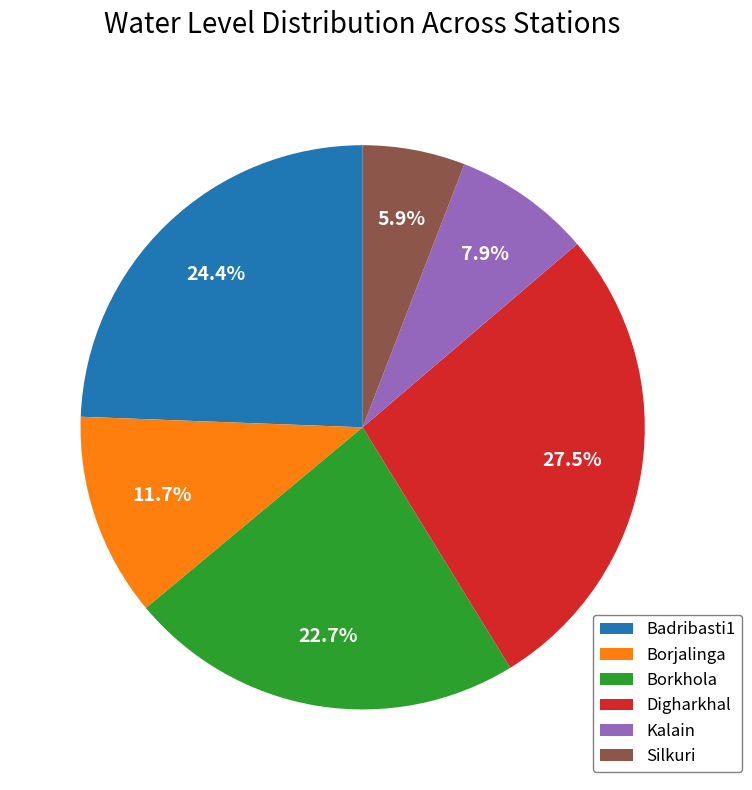

How much of the chart is everything except Badribasti1?

75.6%